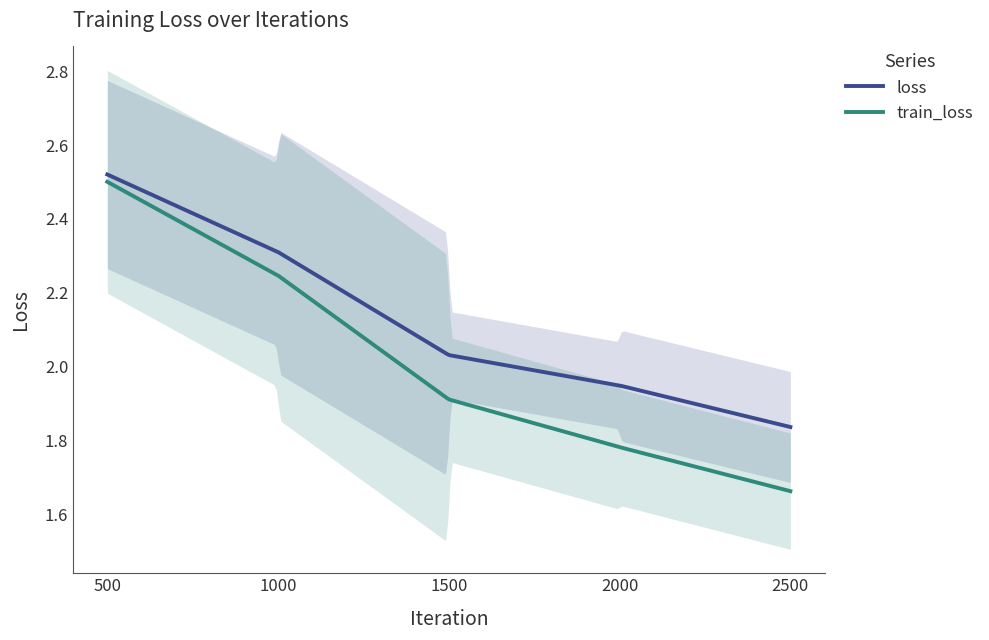

True or false: loss has more than 2 points higher than both neighbors.

False